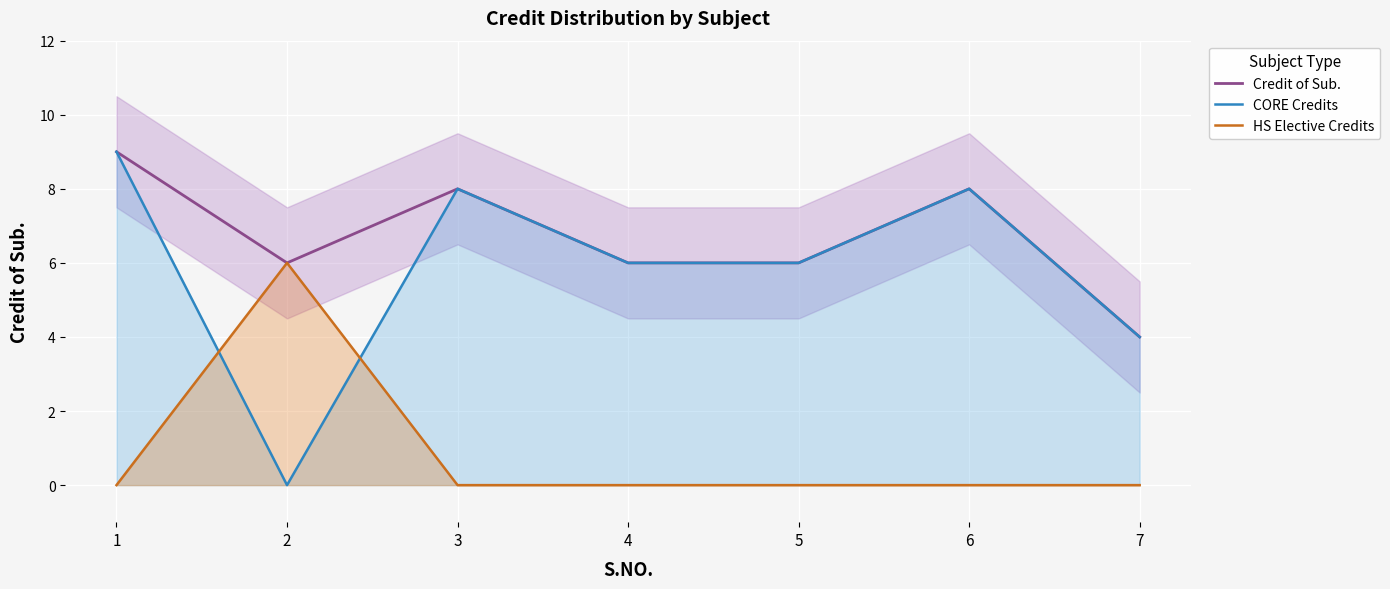

What are all the series names shown in the legend?

Credit of Sub., CORE Credits, HS Elective Credits